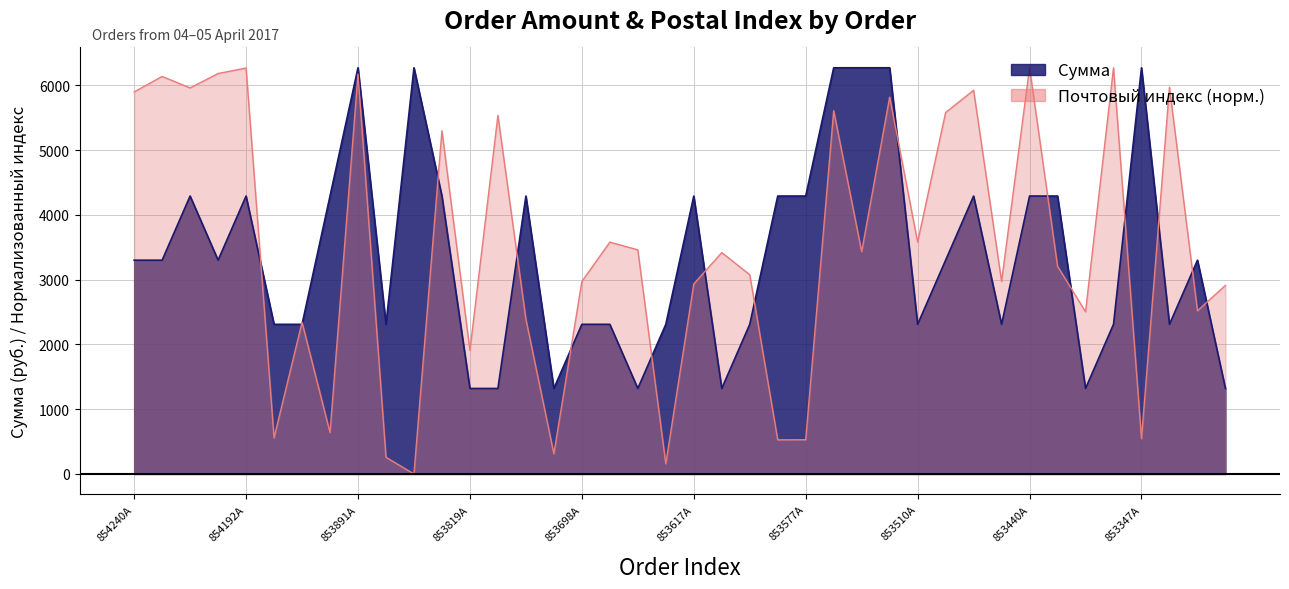

Which series ends up on top after the final intersection of Сумма and Почтовый индекс?

Почтовый индекс